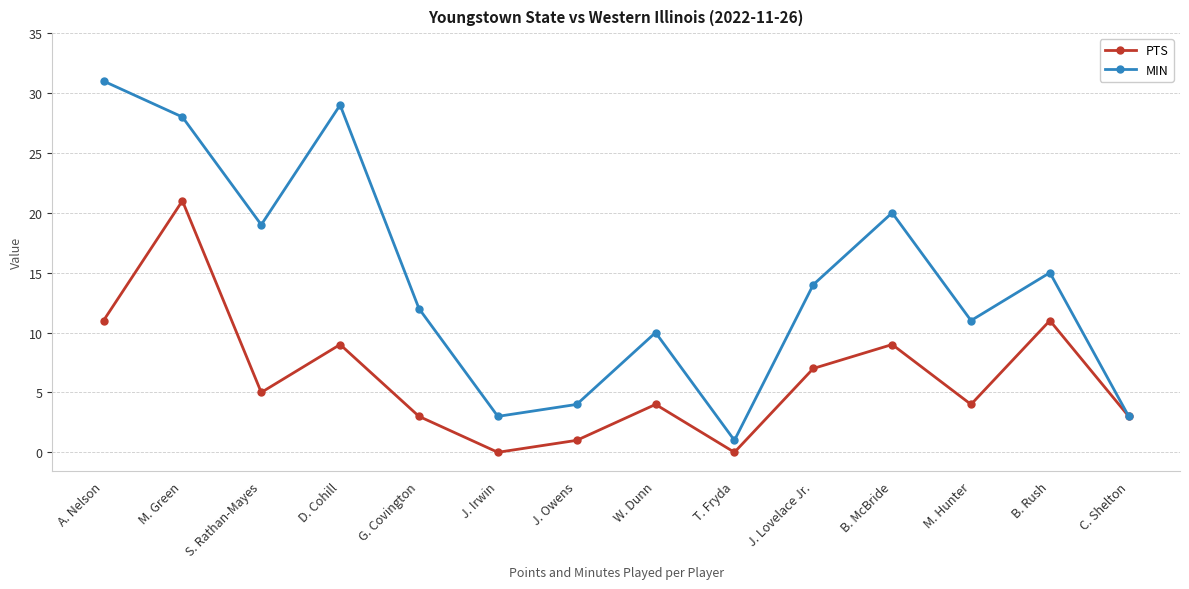

Reading left to right, extract all data points from this chart.

PTS: A. Nelson=11	M. Green=21	S. Rathan-Mayes=5	D. Cohill=9	G. Covington=3	J. Irwin=0	J. Owens=1	W. Dunn=4	T. Fryda=0	J. Lovelace Jr.=7	B. McBride=9	M. Hunter=4	B. Rush=11	C. Shelton=3
MIN: A. Nelson=31	M. Green=28	S. Rathan-Mayes=19	D. Cohill=29	G. Covington=12	J. Irwin=3	J. Owens=4	W. Dunn=10	T. Fryda=1	J. Lovelace Jr.=14	B. McBride=20	M. Hunter=11	B. Rush=15	C. Shelton=3